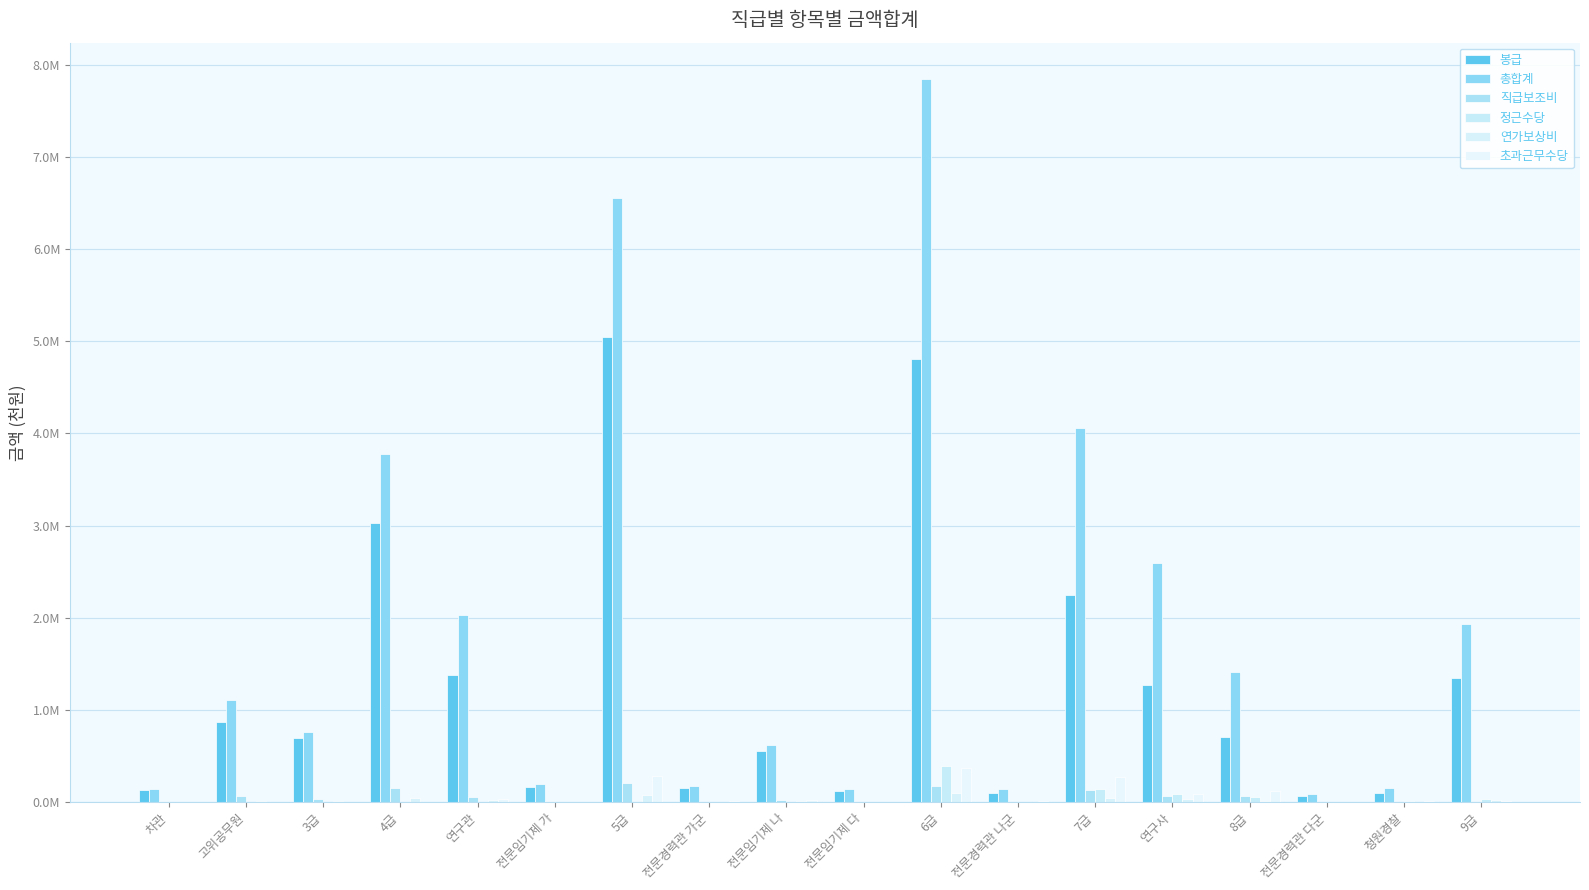

Are the bars horizontal?

No